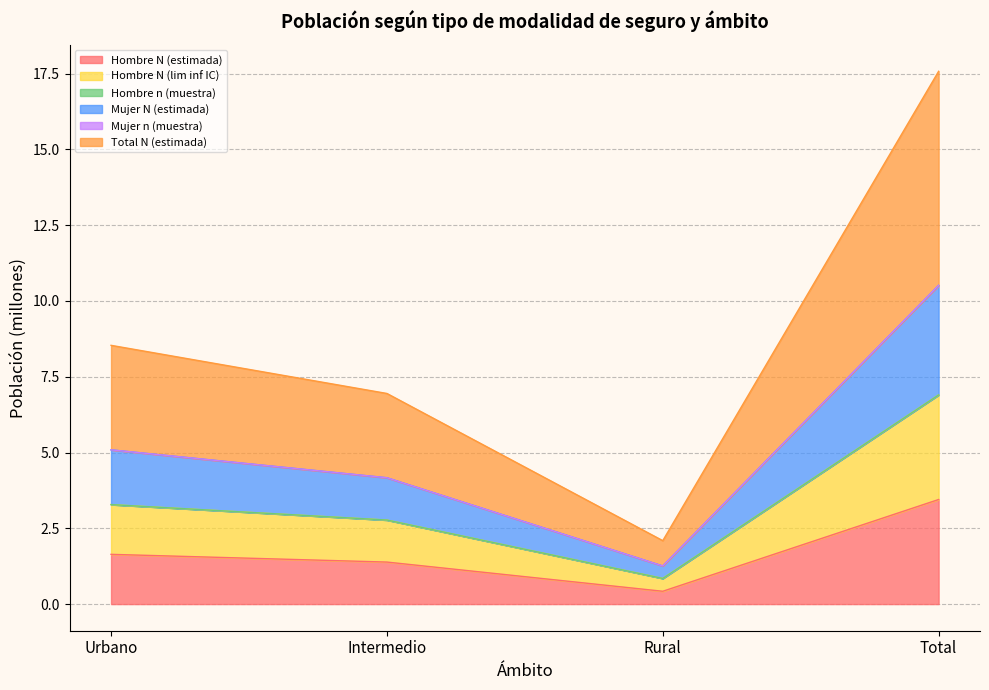

True or false: Hombre N (estimada) and Mujer n (muestra) cross at least once.

False